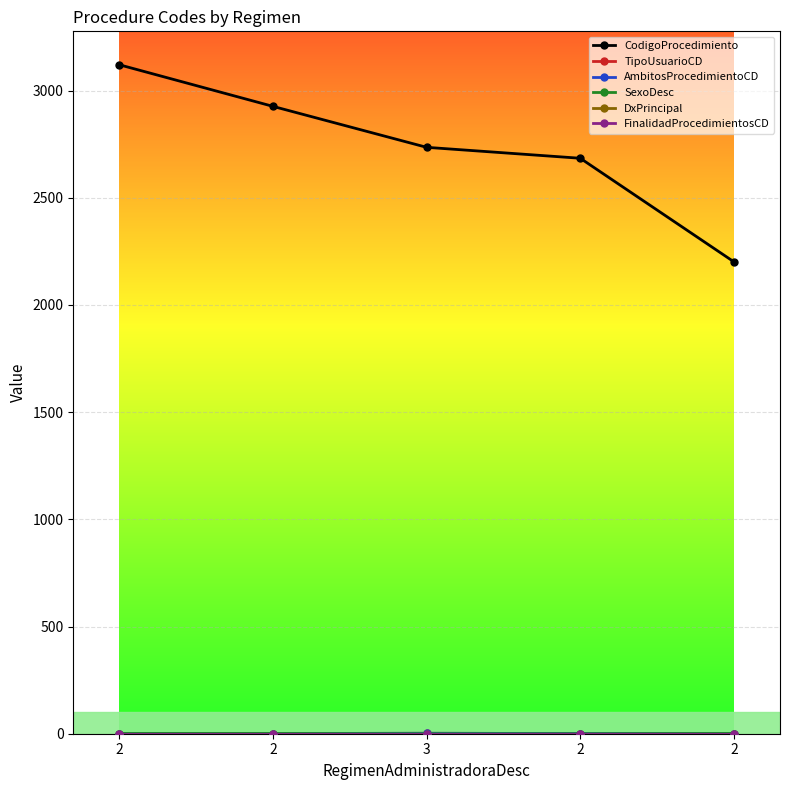

True or false: TipoUsuarioCD has a value of 2 at 2.

False